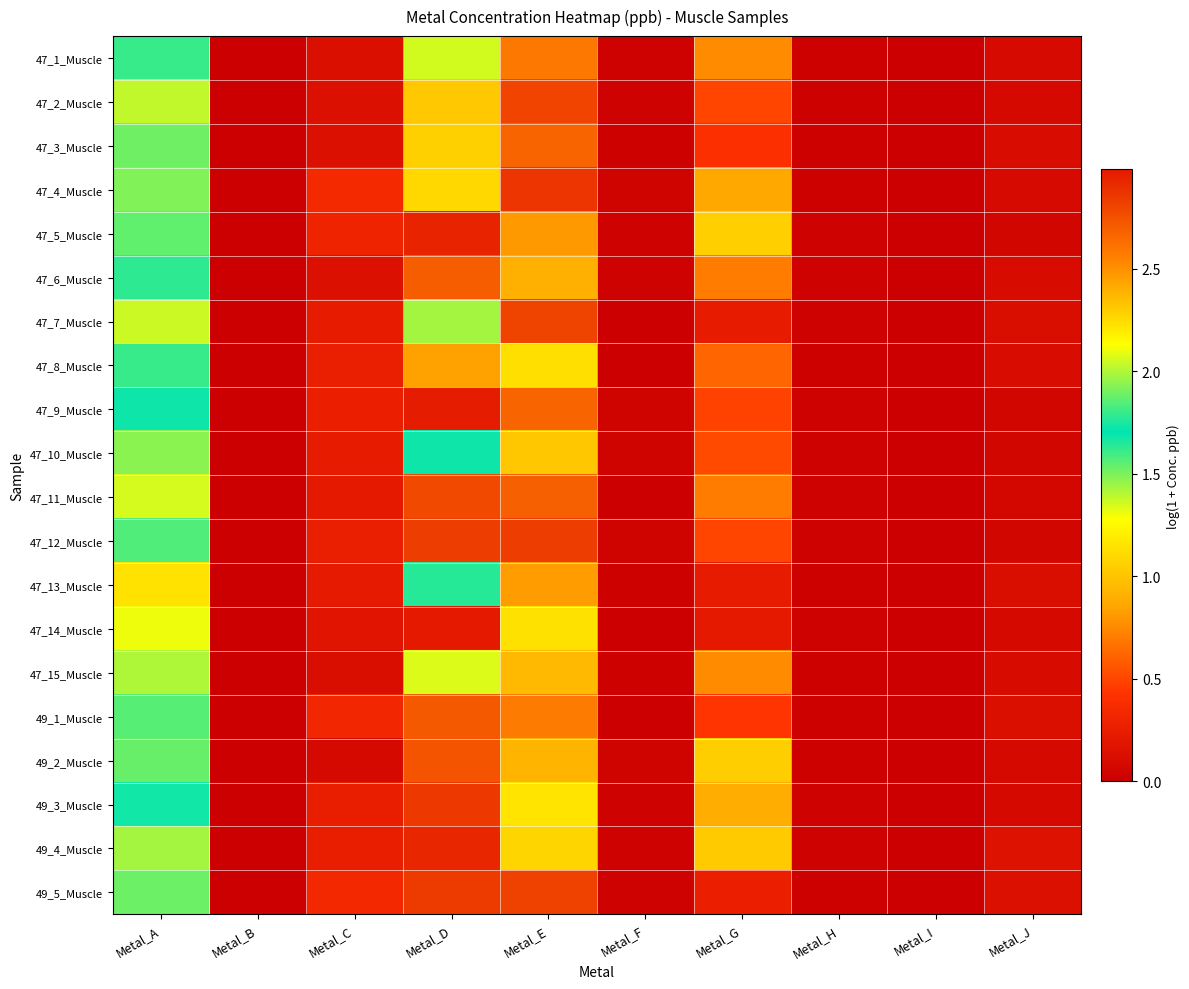

Which label corresponds to the largest value in the chart?

Metal_D